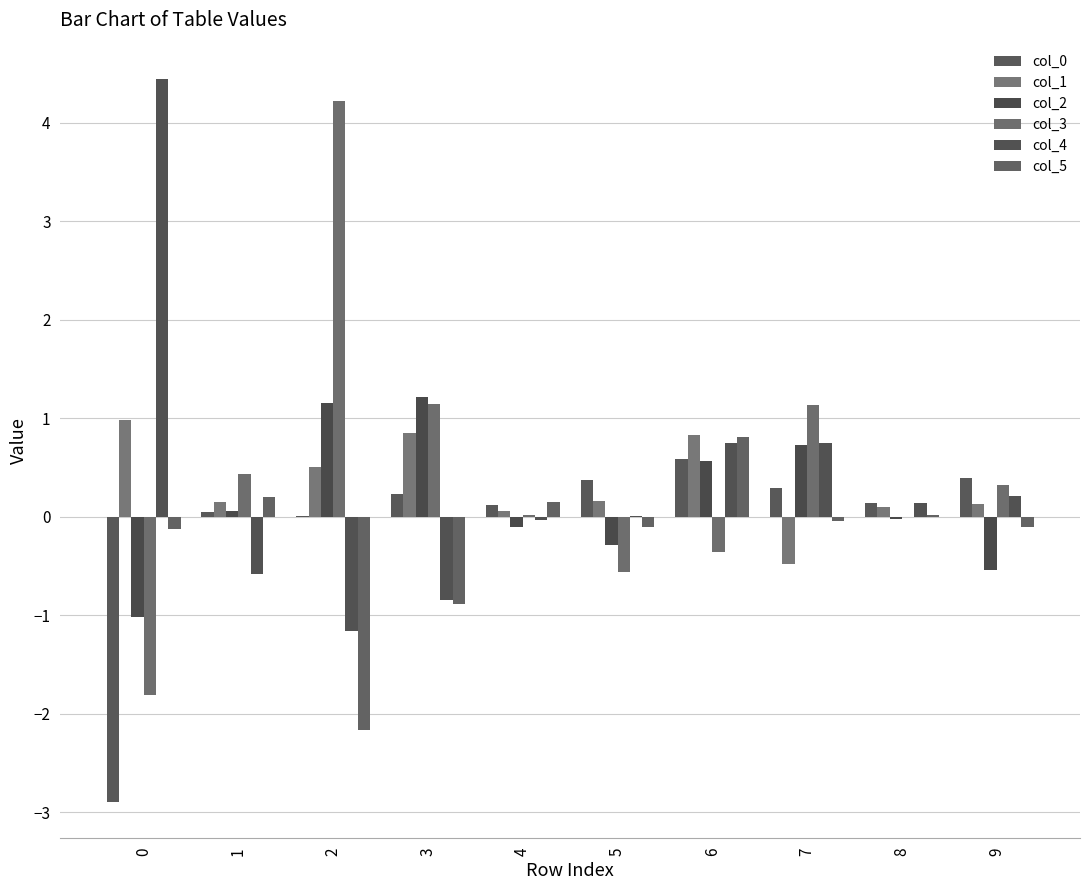

List the labels in order of col_1 value, smallest first.

7, 4, 8, 9, 1, 5, 2, 6, 3, 0